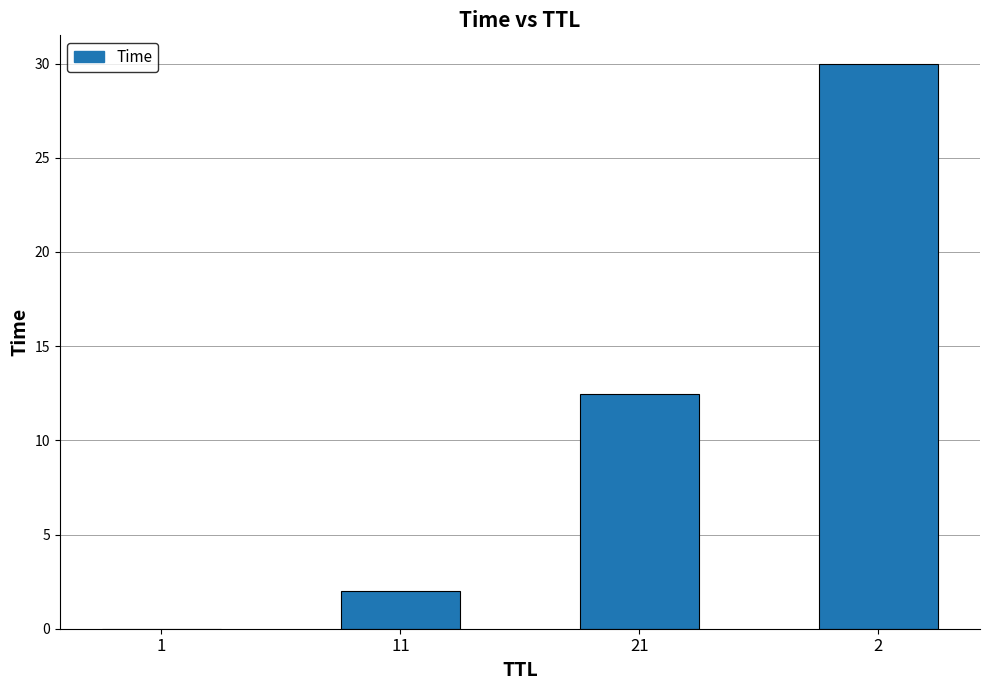

What is the sum of all values?

44.5